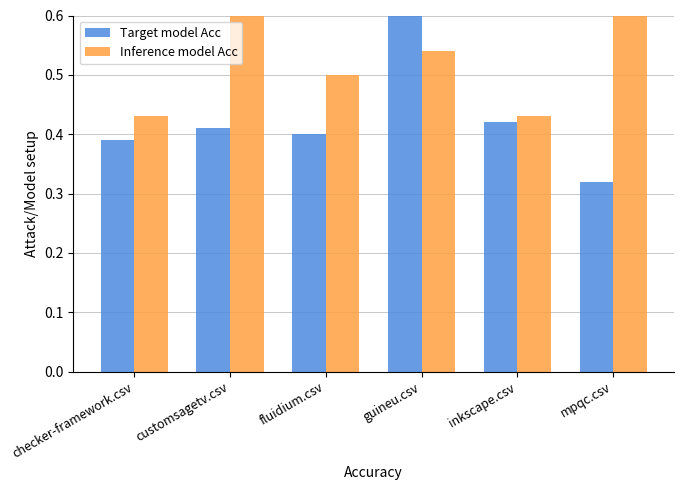

What is the value of the Inference model Acc bar at the 6th from the left?

1.0